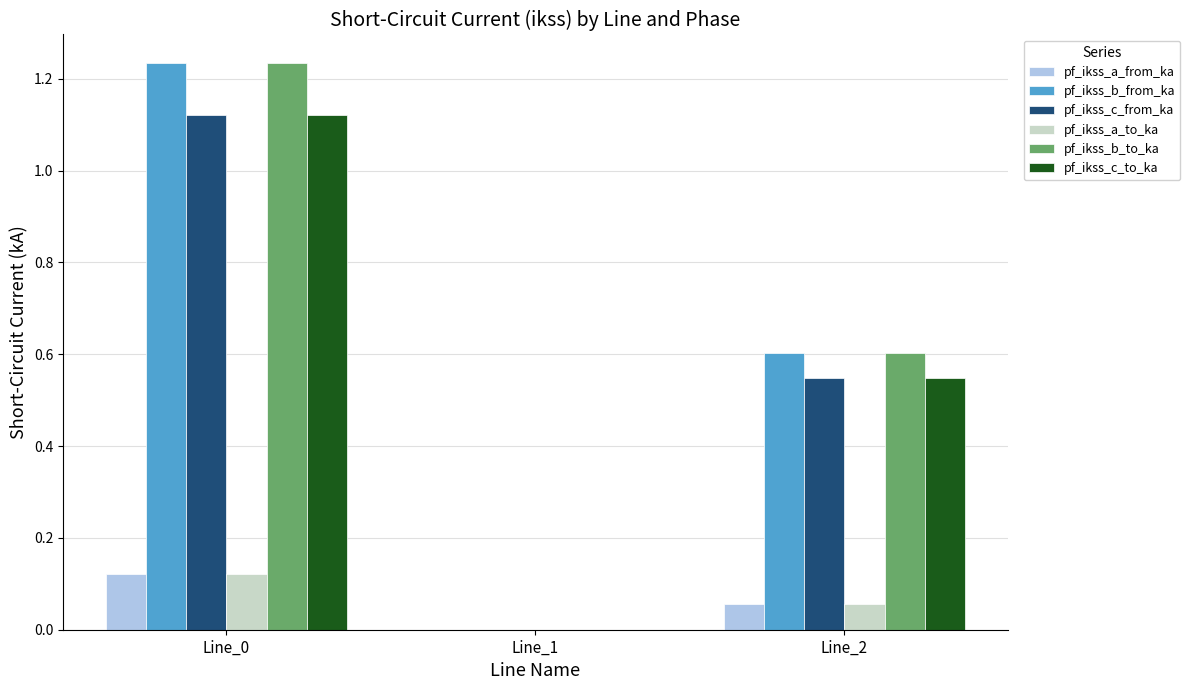

What is the total value across all series at Line_2?

2.4